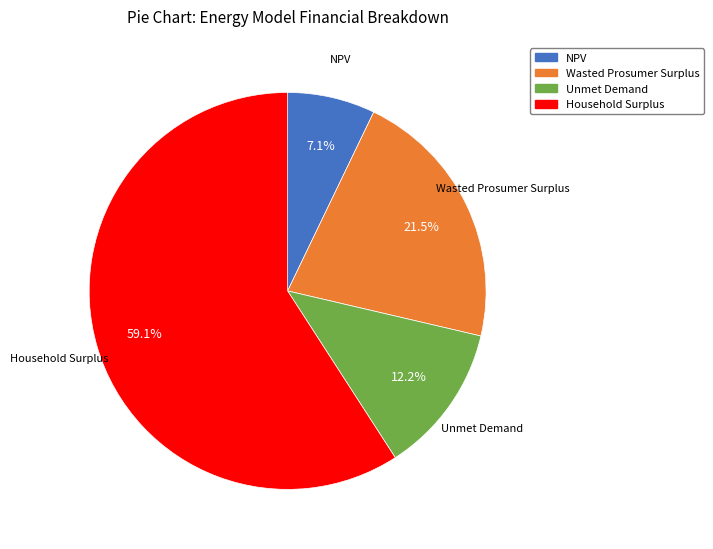

Between Unmet Demand and NPV, which is larger?

Unmet Demand